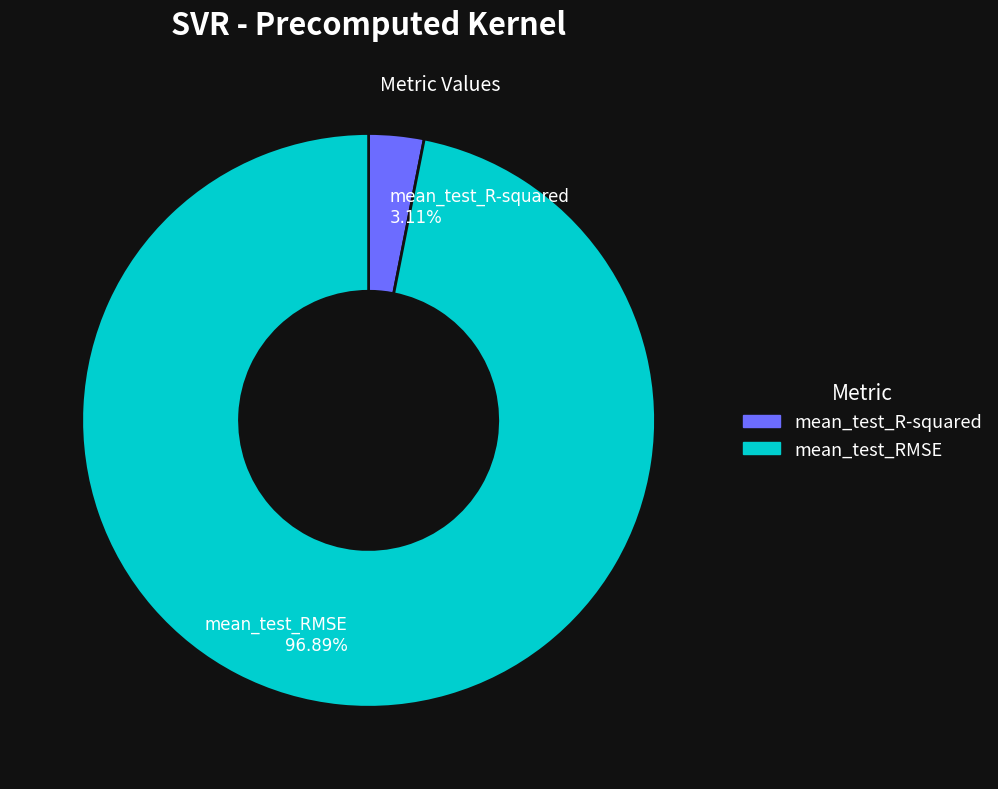

Which slice is the largest?

mean_test_RMSE